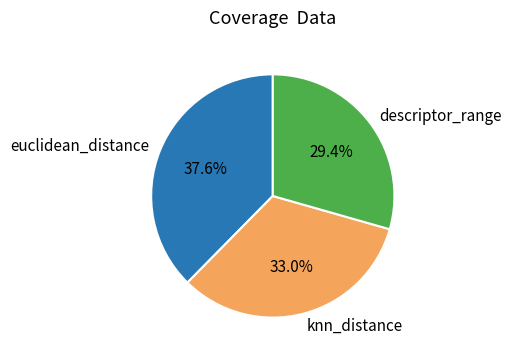

Rank the categories by value from lowest to highest.

descriptor_range, knn_distance, euclidean_distance